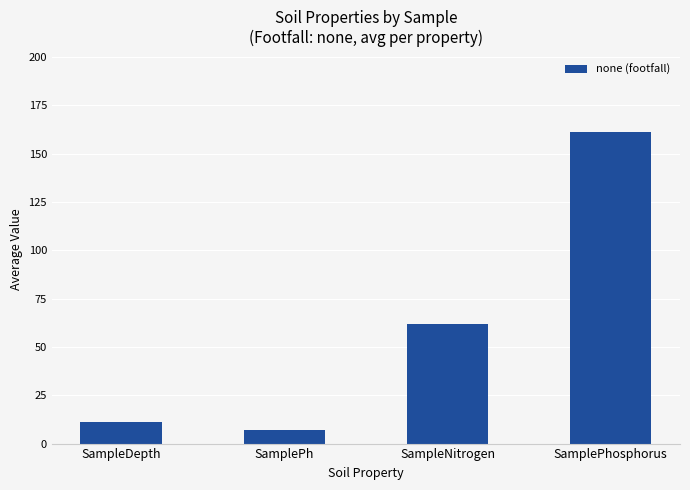

What is the sum of the values at SampleDepth and SamplePhosphorus?

172.3